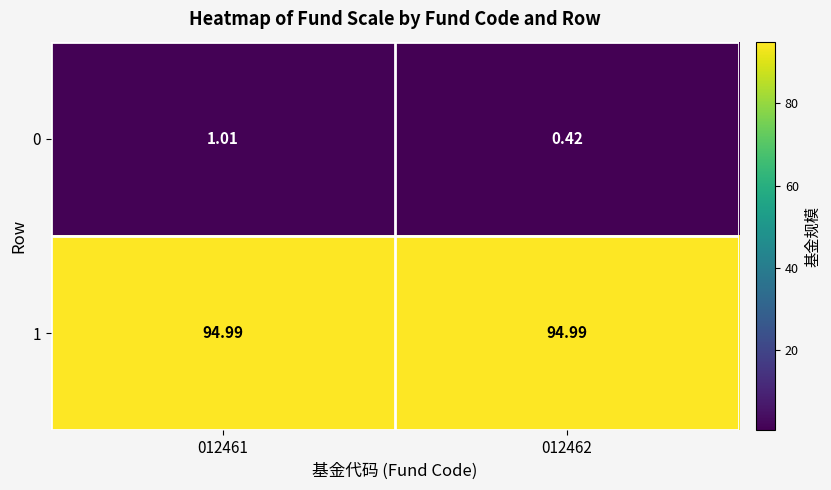

Is the value of 1 at 012462 greater than the value of 0 at 012461?

Yes